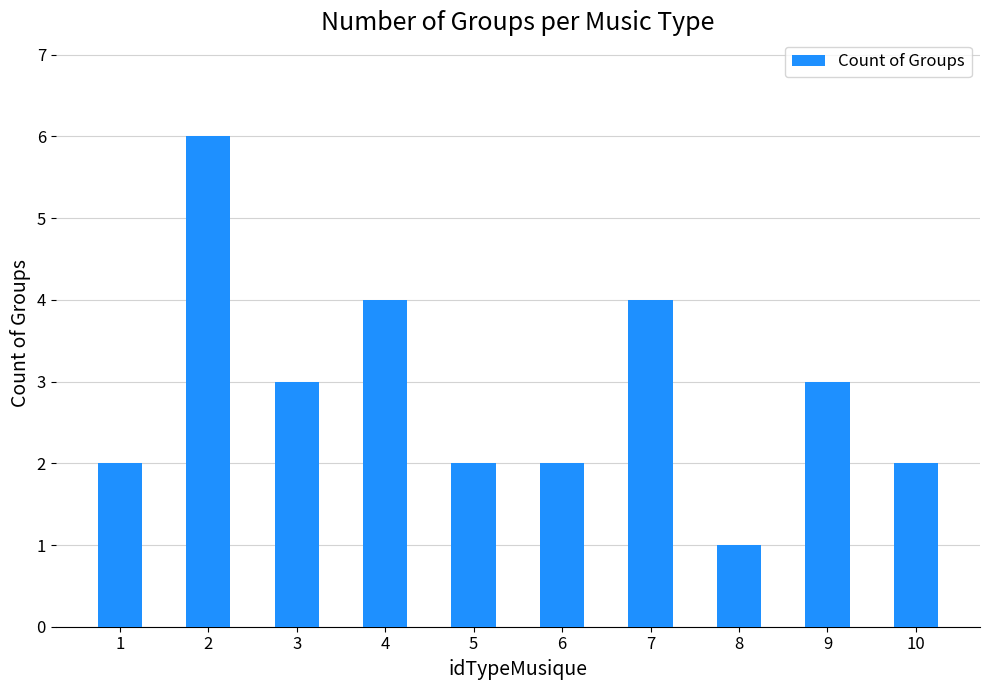

What is the smallest value displayed?

1